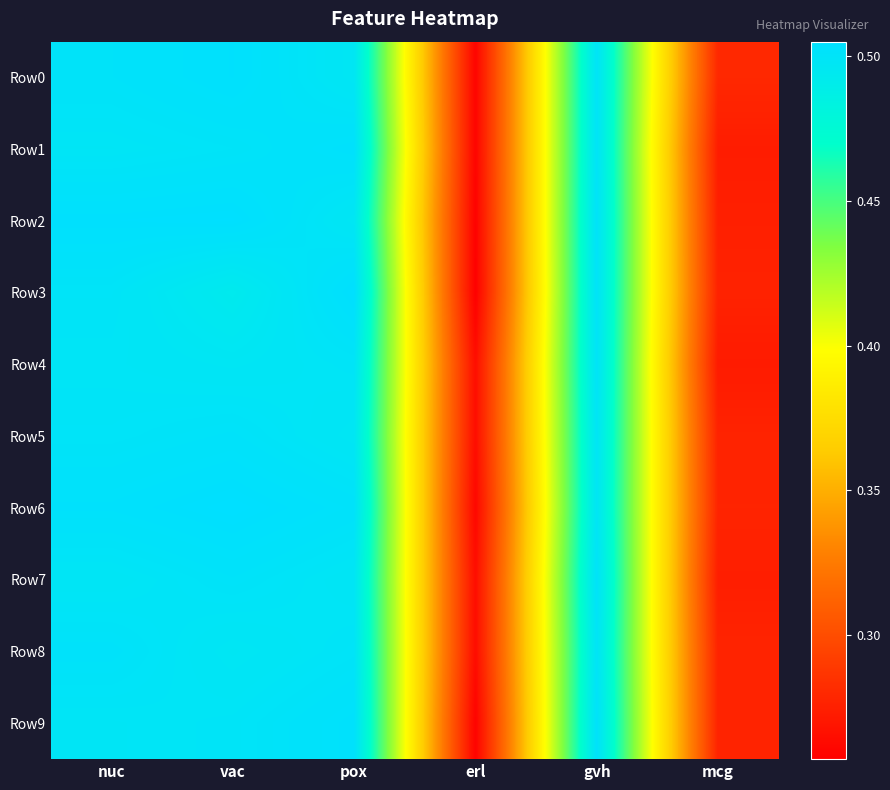

Reading right to left, what are all the values shown in this chart?

Row0: mcg=0.3	gvh=0.5	erl=0.3	pox=0.5	vac=0.5	nuc=0.5
Row1: mcg=0.3	gvh=0.5	erl=0.3	pox=0.5	vac=0.5	nuc=0.5
Row2: mcg=0.3	gvh=0.5	erl=0.3	pox=0.5	vac=0.5	nuc=0.5
Row3: mcg=0.3	gvh=0.5	erl=0.3	pox=0.5	vac=0.5	nuc=0.5
Row4: mcg=0.3	gvh=0.5	erl=0.3	pox=0.5	vac=0.5	nuc=0.5
Row5: mcg=0.3	gvh=0.5	erl=0.3	pox=0.5	vac=0.5	nuc=0.5
Row6: mcg=0.3	gvh=0.5	erl=0.3	pox=0.5	vac=0.5	nuc=0.5
Row7: mcg=0.3	gvh=0.5	erl=0.3	pox=0.5	vac=0.5	nuc=0.5
Row8: mcg=0.3	gvh=0.5	erl=0.3	pox=0.5	vac=0.5	nuc=0.5
Row9: mcg=0.3	gvh=0.5	erl=0.3	pox=0.5	vac=0.5	nuc=0.5